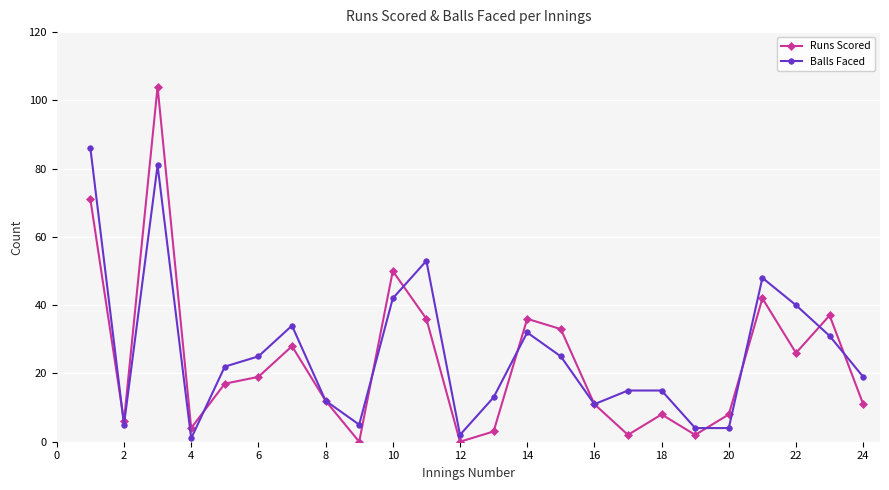

At how many categories does at least one series exceed 46?

5